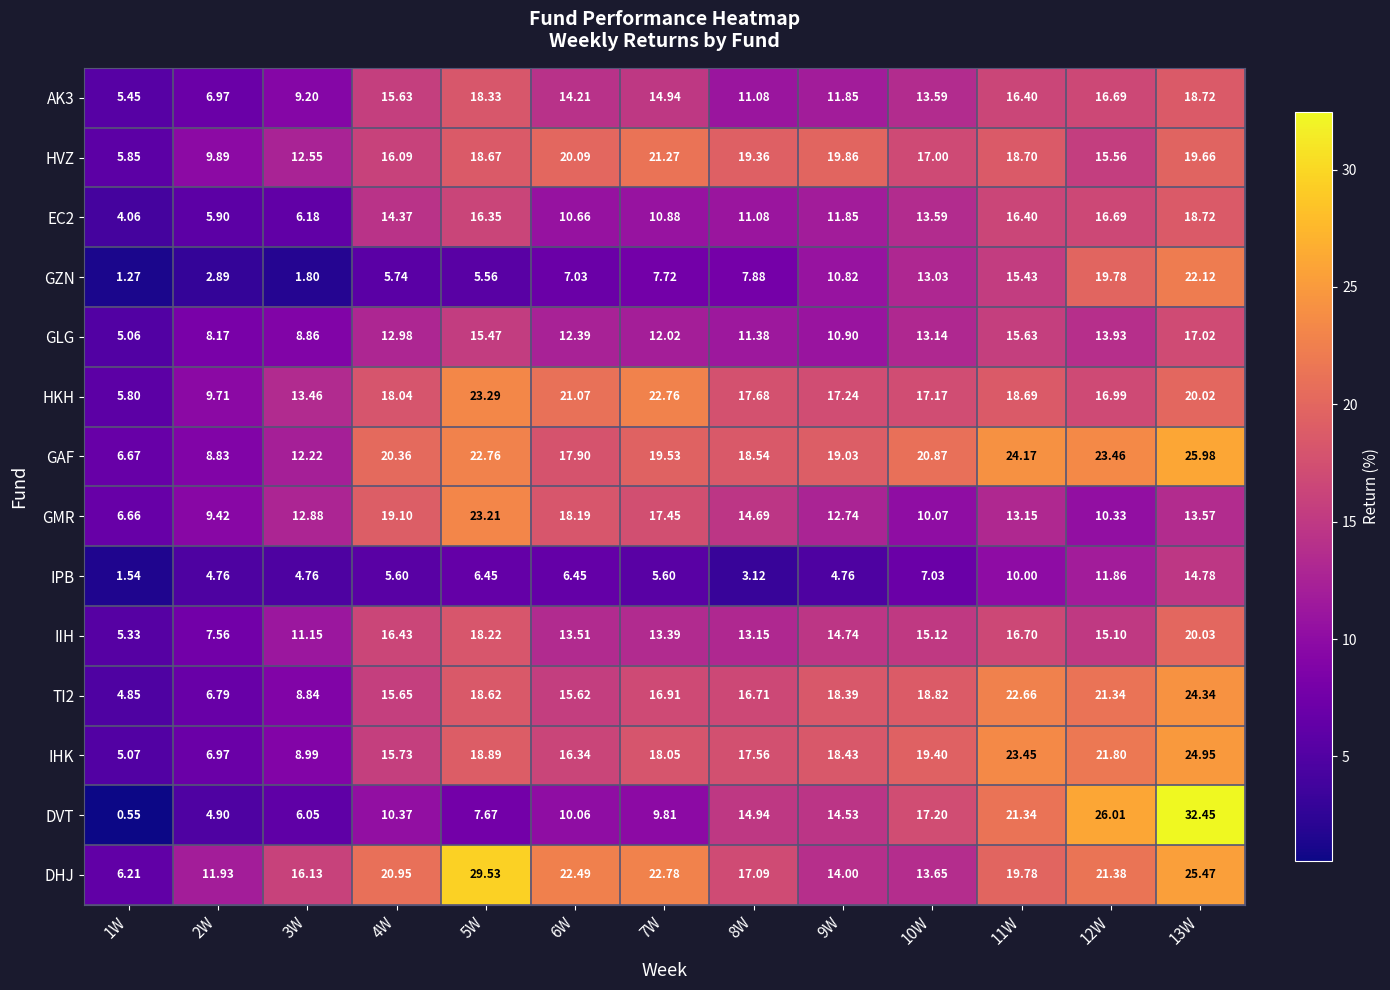

Which series has the largest total across all categories?

DHJ